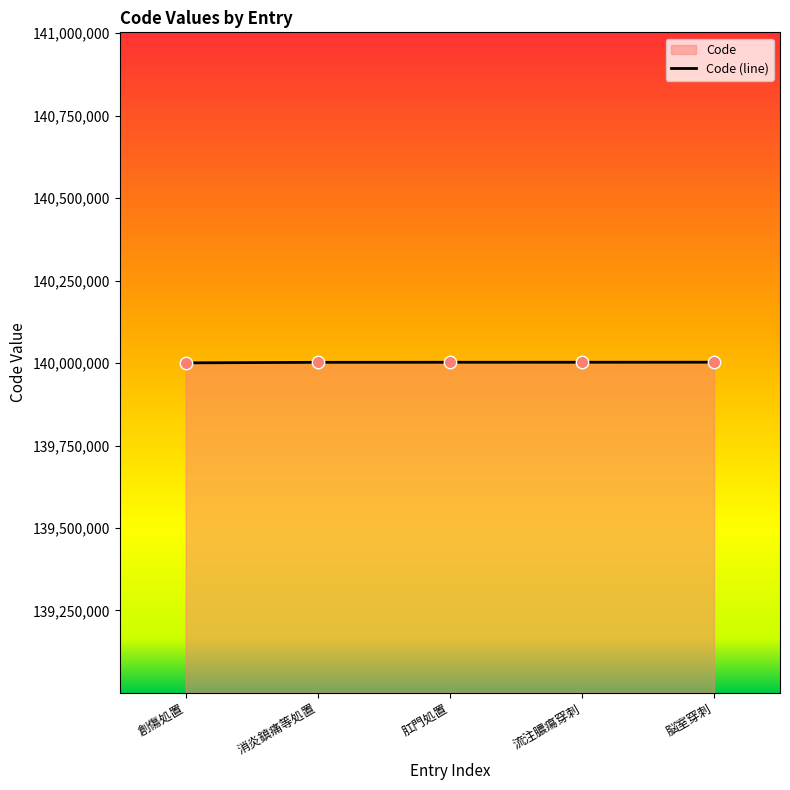

What is the ratio of the value at 流注膿瘍穿刺 to the value at 消炎鎮痛等処置?

1.0